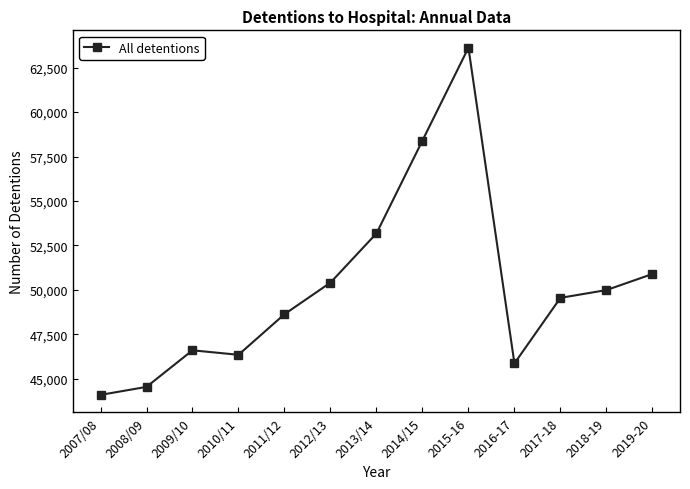

What is the minimum value shown in the chart?

44093